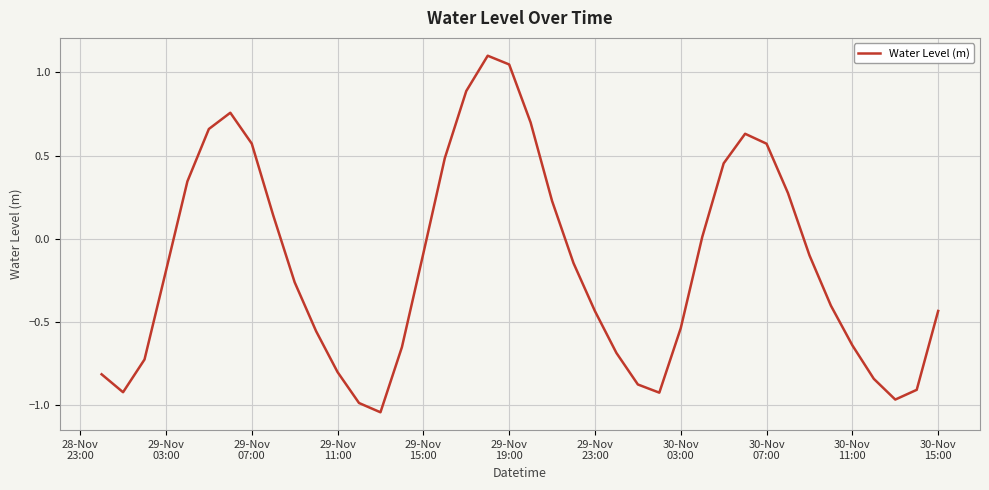

What is the greatest value displayed?

1.1